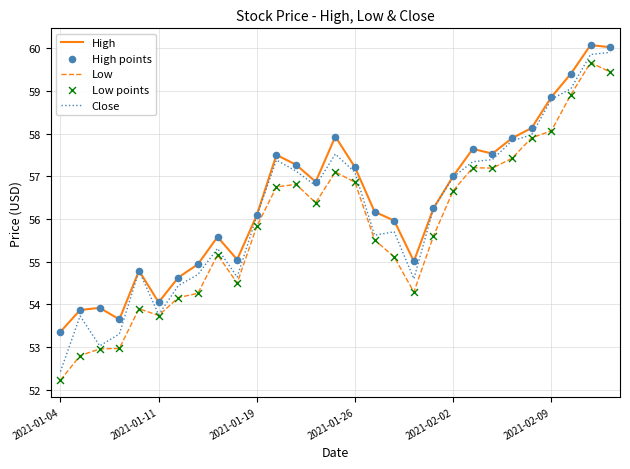

At how many categories does at least one series exceed 59?

3